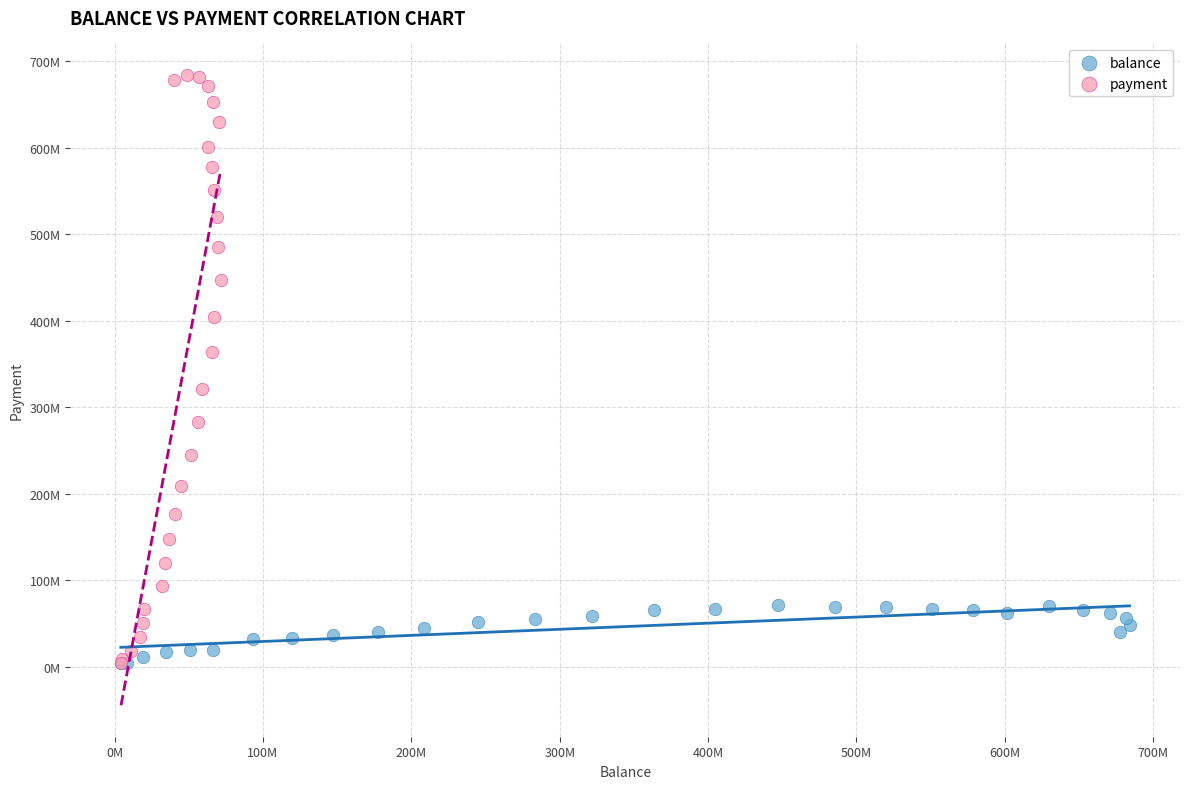

What are all the series names shown in the legend?

balance, payment